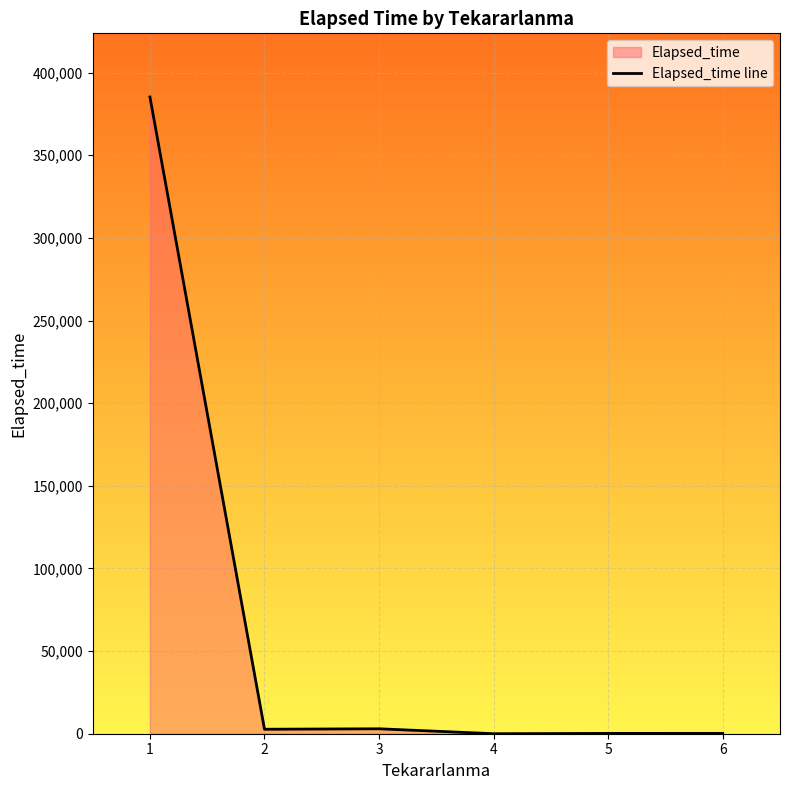

Rank the categories by value from lowest to highest.

4, 6, 5, 2, 3, 1